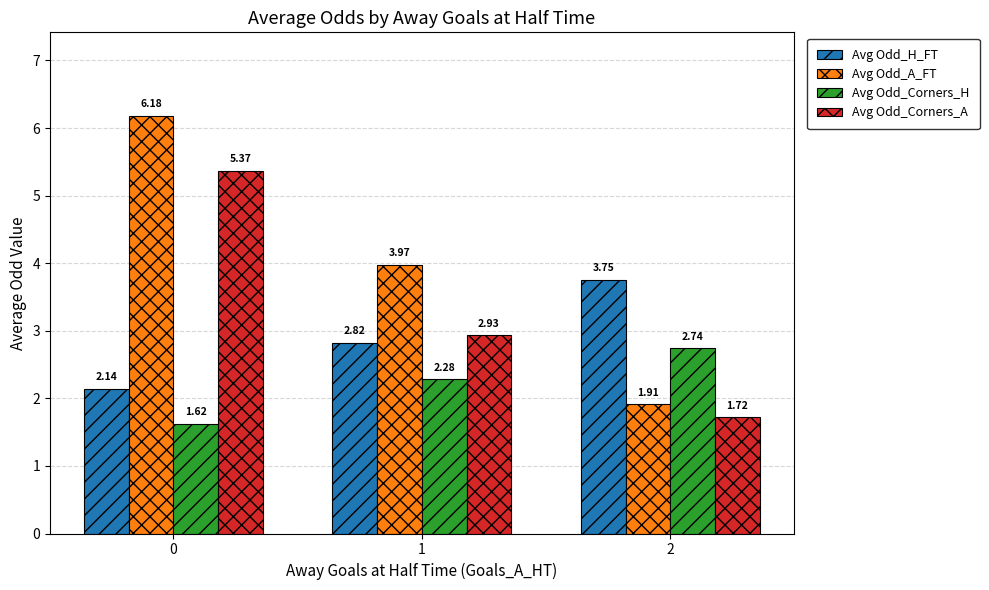

Which series has the widest spread of values?

Avg Odd_A_FT